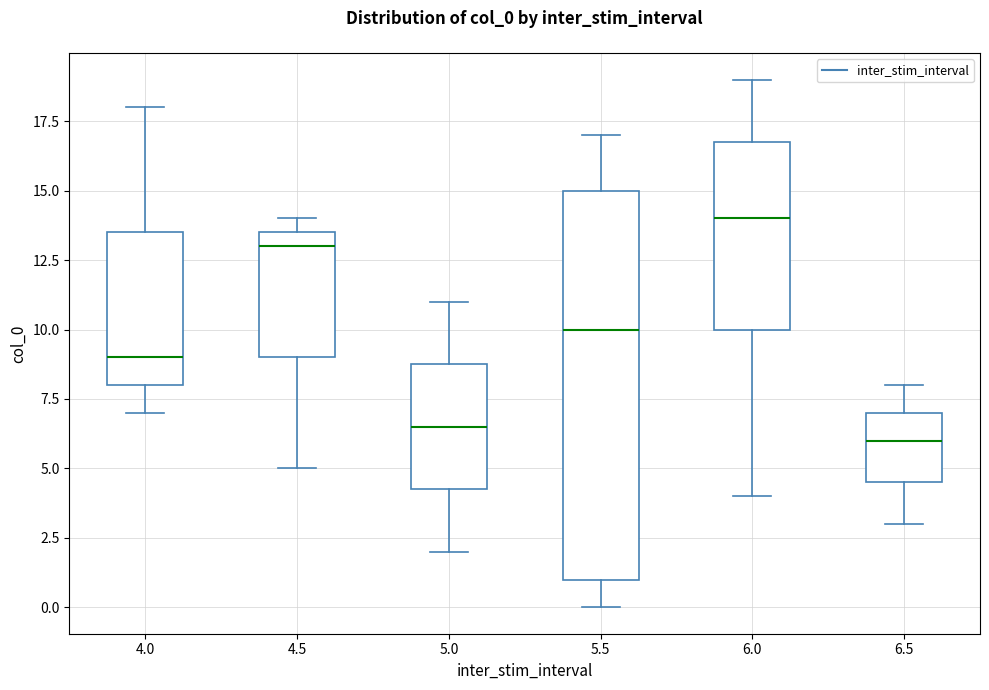

Reading left to right, transcribe this box plot: for each box, give where its median line is, the range the box spans, and where its two whiskers end, as read against the y-axis. The values are not printed on the chart, so give them approximately, as read against the axis.

4.0: median 9.0, box 8.0 to 13.5, whiskers 7.0 to 18.0
4.5: median 13.0, box 9.0 to 13.5, whiskers 5.0 to 14.0
5.0: median 6.5, box 4.5 to 9.0, whiskers 2.0 to 11.0
5.5: median 10.0, box 1.0 to 15.0, whiskers 0.0 to 17.0
6.0: median 14.0, box 10.0 to 17.0, whiskers 4.0 to 19.0
6.5: median 6.0, box 4.5 to 7.0, whiskers 3.0 to 8.0